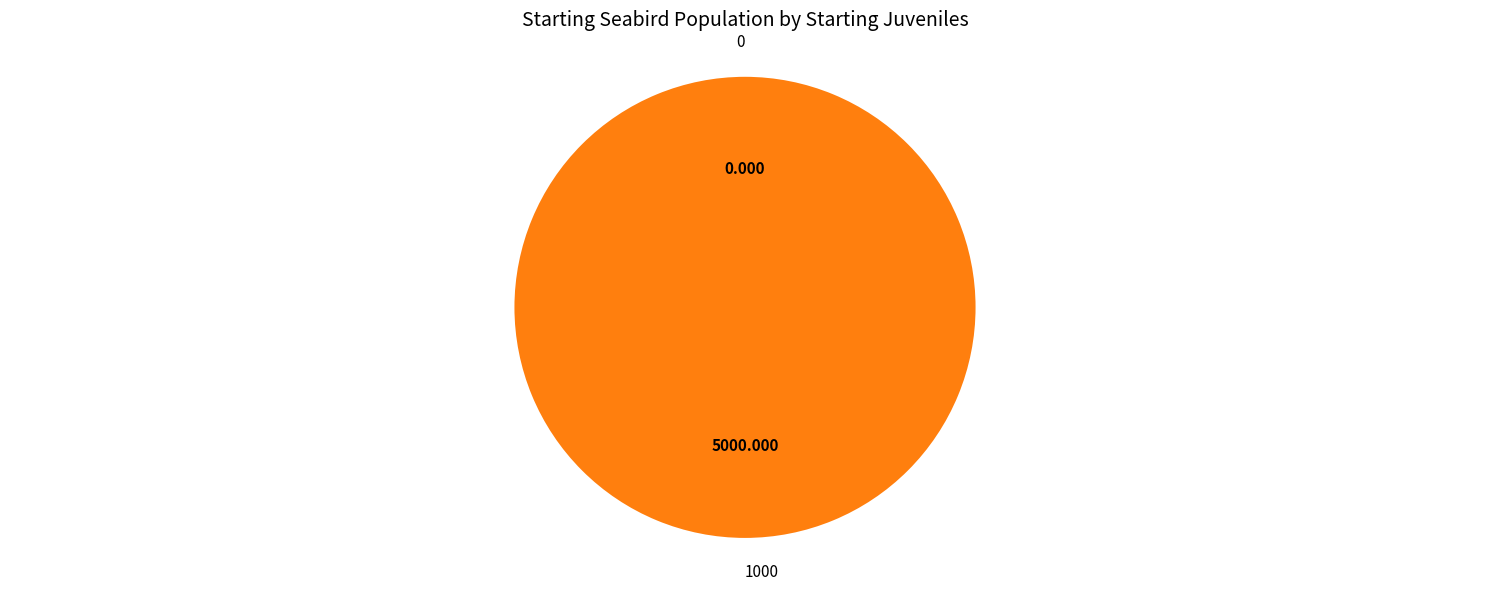

To the nearest percent, what percentage of the pie is 1000?

100%